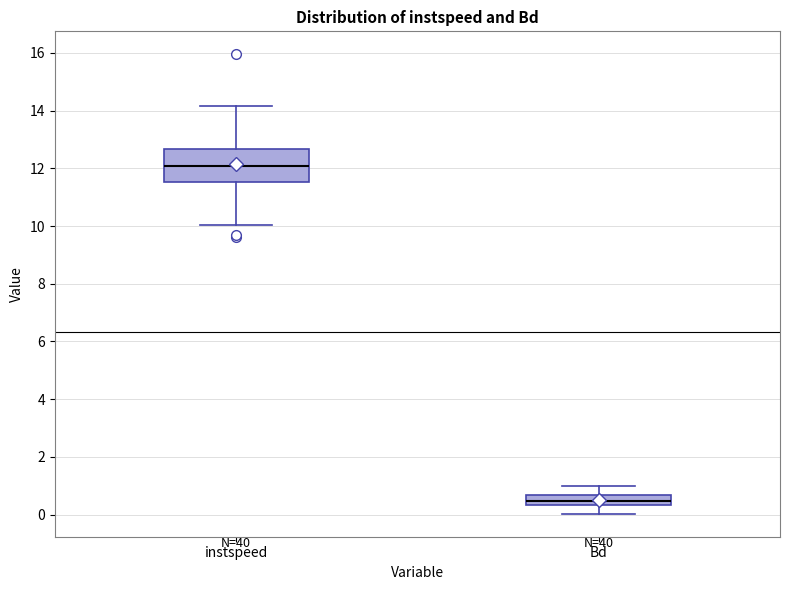

Reading left to right, transcribe this box plot: for each box, give where its median line is, the range the box spans, and where its two whiskers end, as read against the y-axis. The values are not printed on the chart, so give them approximately, as read against the axis.

instspeed: median 12.0, box 11.6 to 12.6, whiskers 10.0 to 14.2
Bd: median 0.4 (inside the box), box 0.4 to 0.6, whiskers 0.0 to 1.0